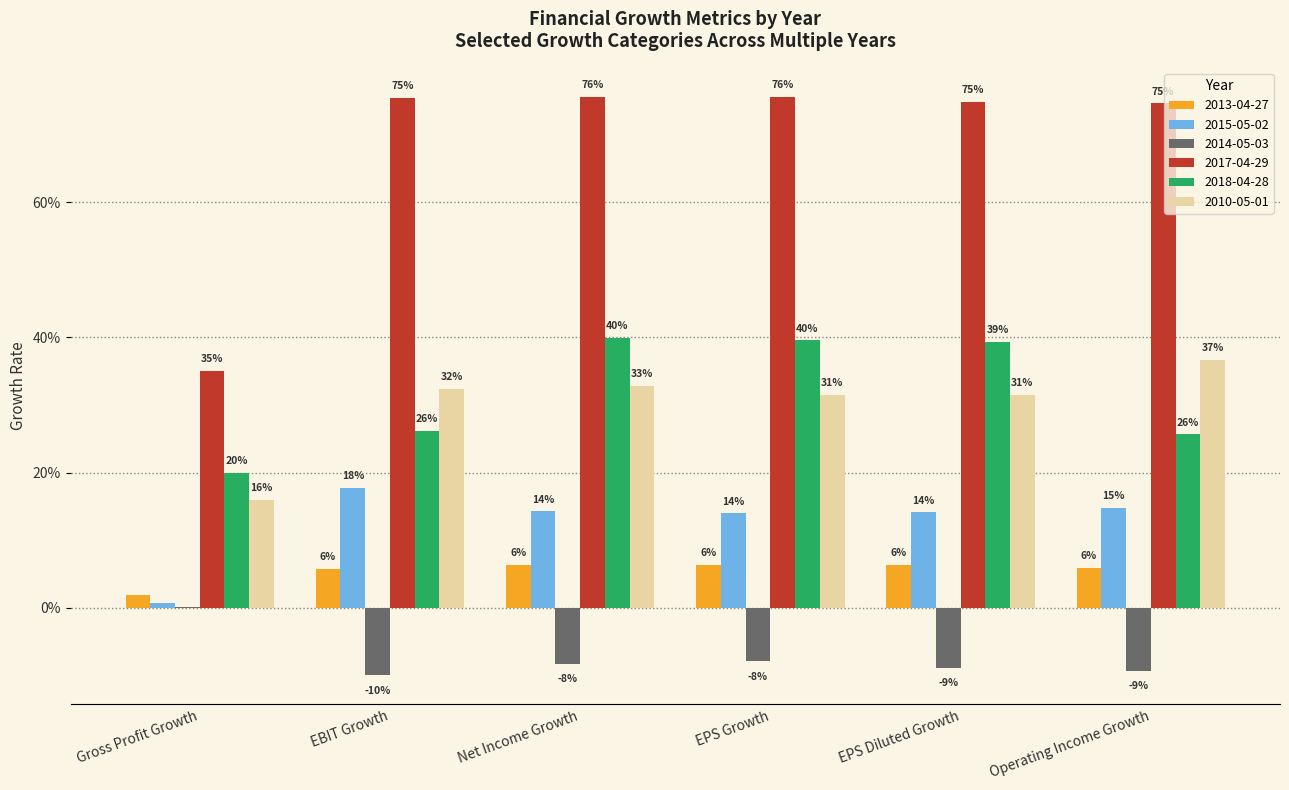

What is the approximate value of 2017-04-29 at Net Income Growth?

0.8